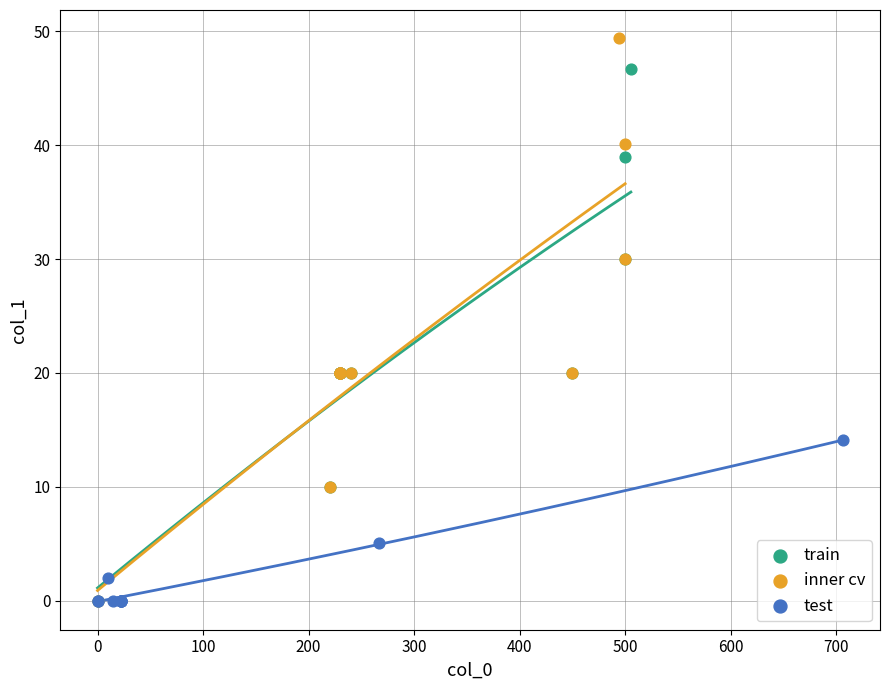

Which series contains the highest Y value?

inner cv